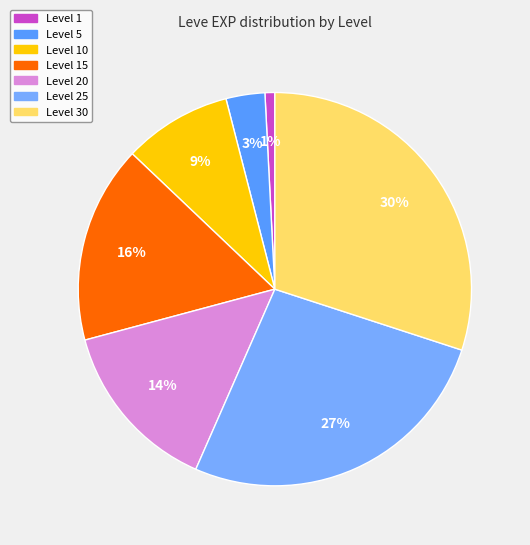

What is the ratio of the value at Level 15 to the value at Level 10?

1.8